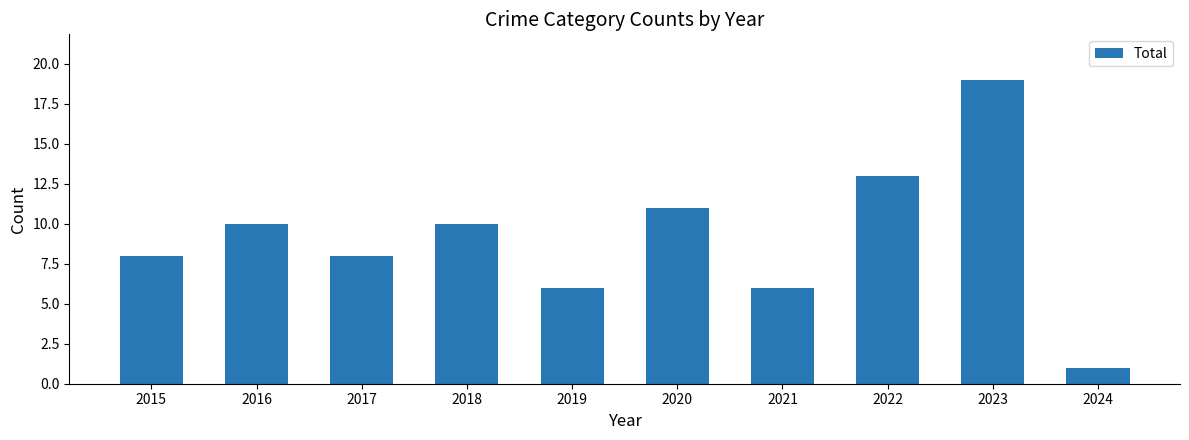

The chart shows a value of 6 at 2018. True or false?

False